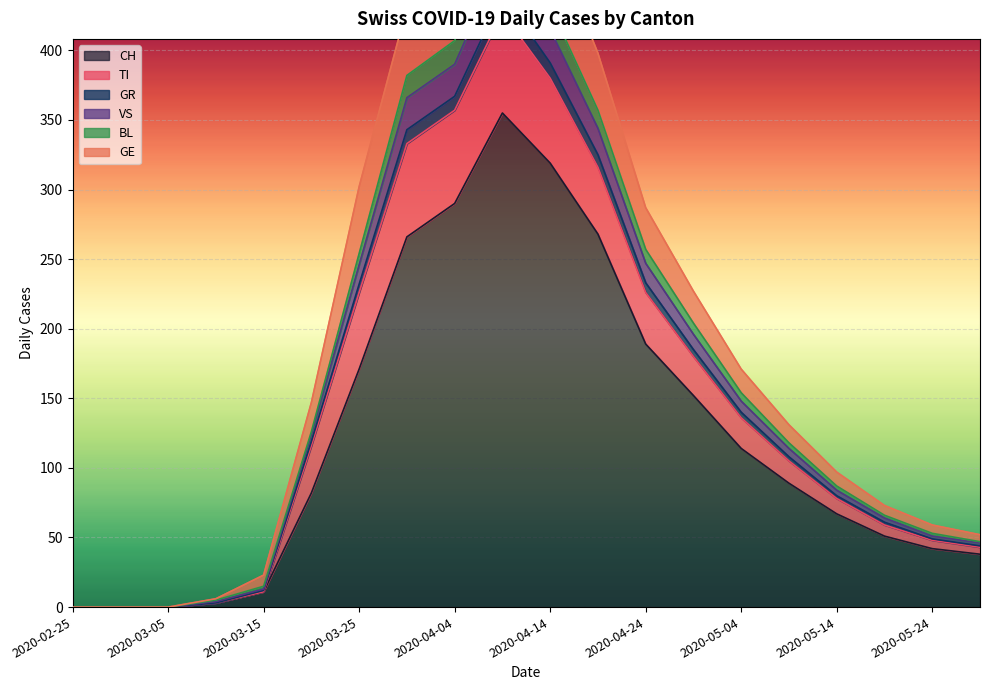

How many interior local peaks does the BL series have?

1